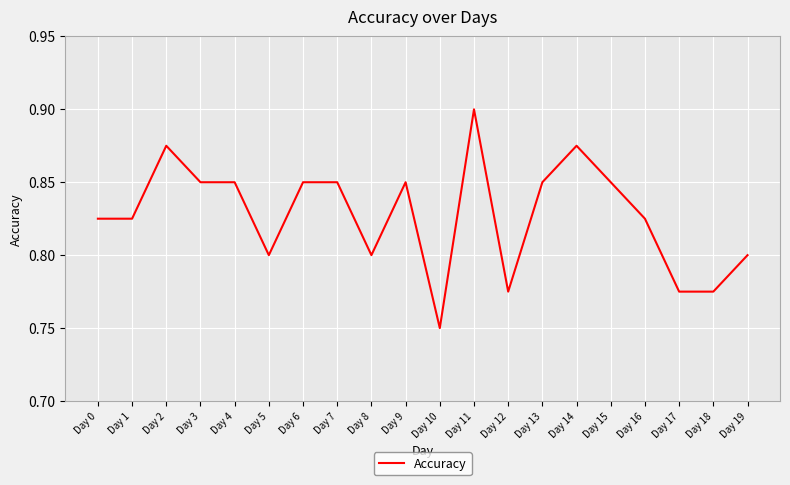

Count the number of categories in the chart.

20